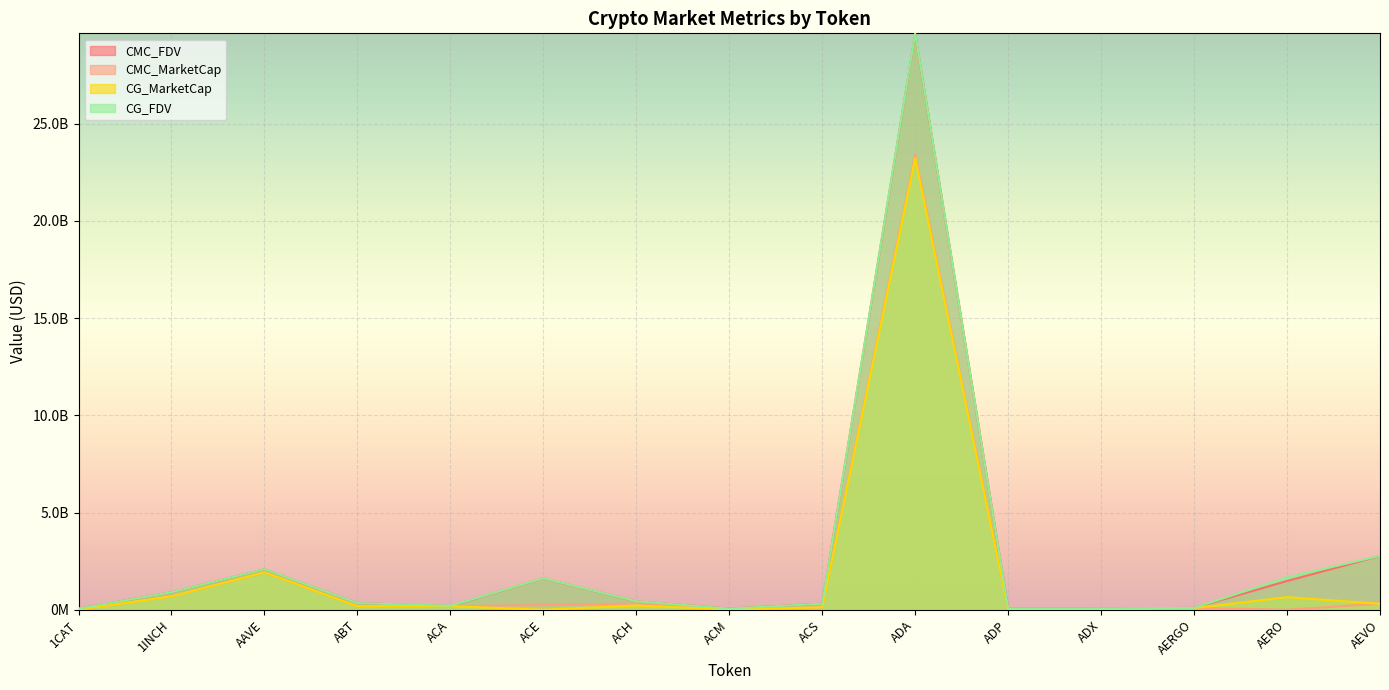

How many lines are shown in the chart?

4